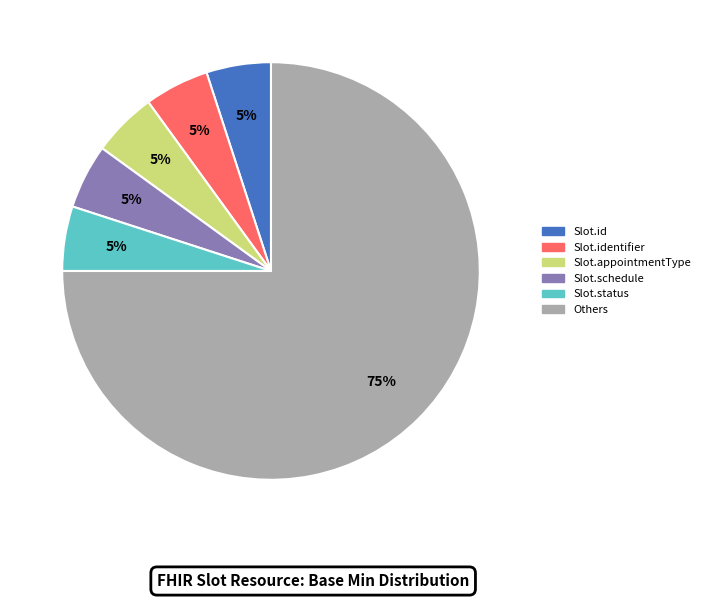

Is there a majority slice in this chart?

Yes